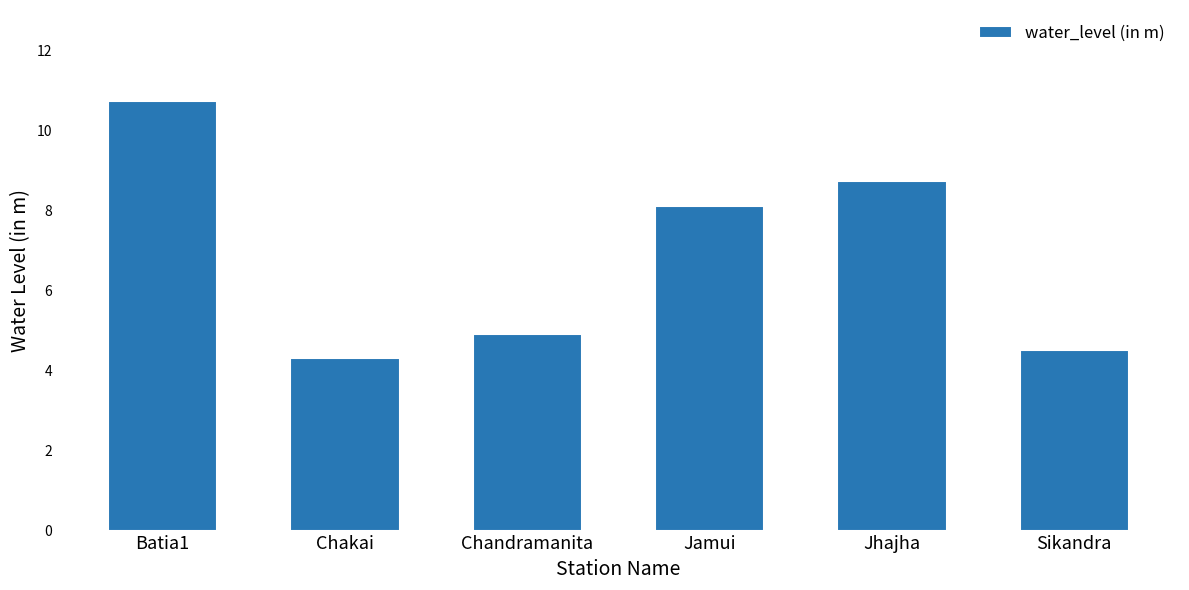

Which label corresponds to the largest value in the chart?

Batia1